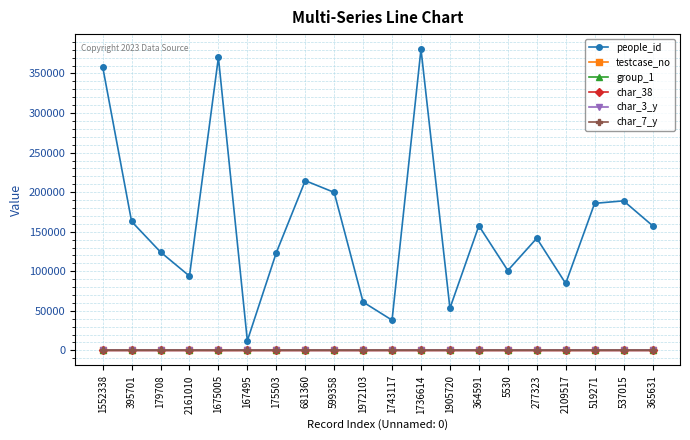

What are all the series names shown in the legend?

people_id, testcase_no, group_1, char_38, char_3_y, char_7_y